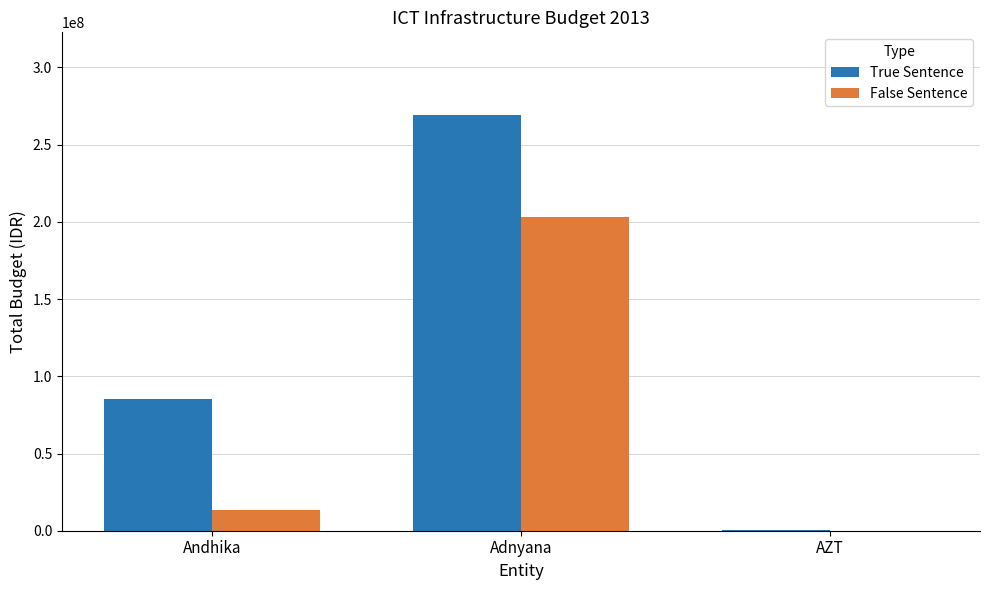

At which category does the chart reach its peak across all series?

Adnyana